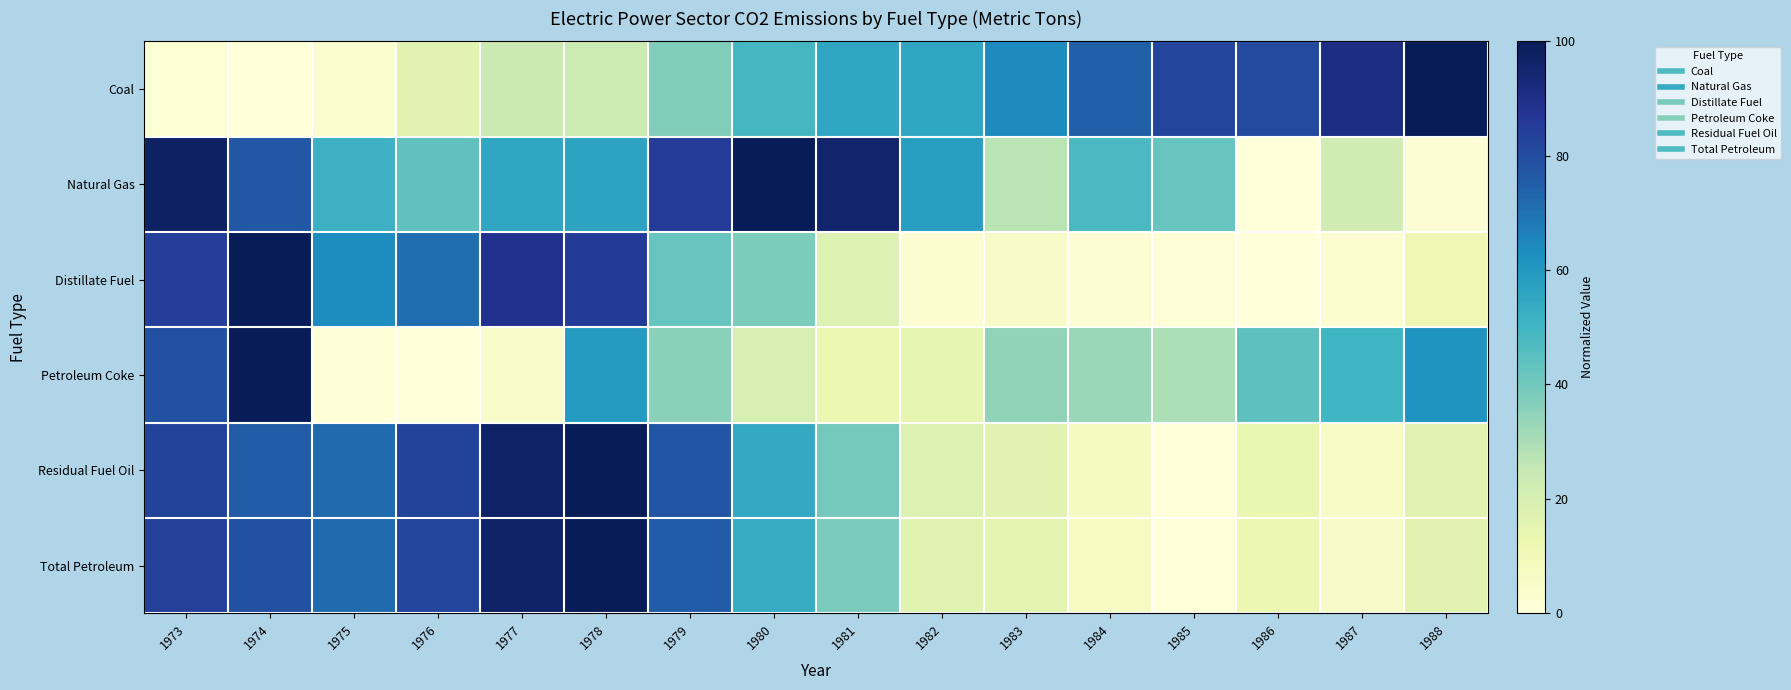

What is the difference between the highest and lowest values at 1980?

80.0